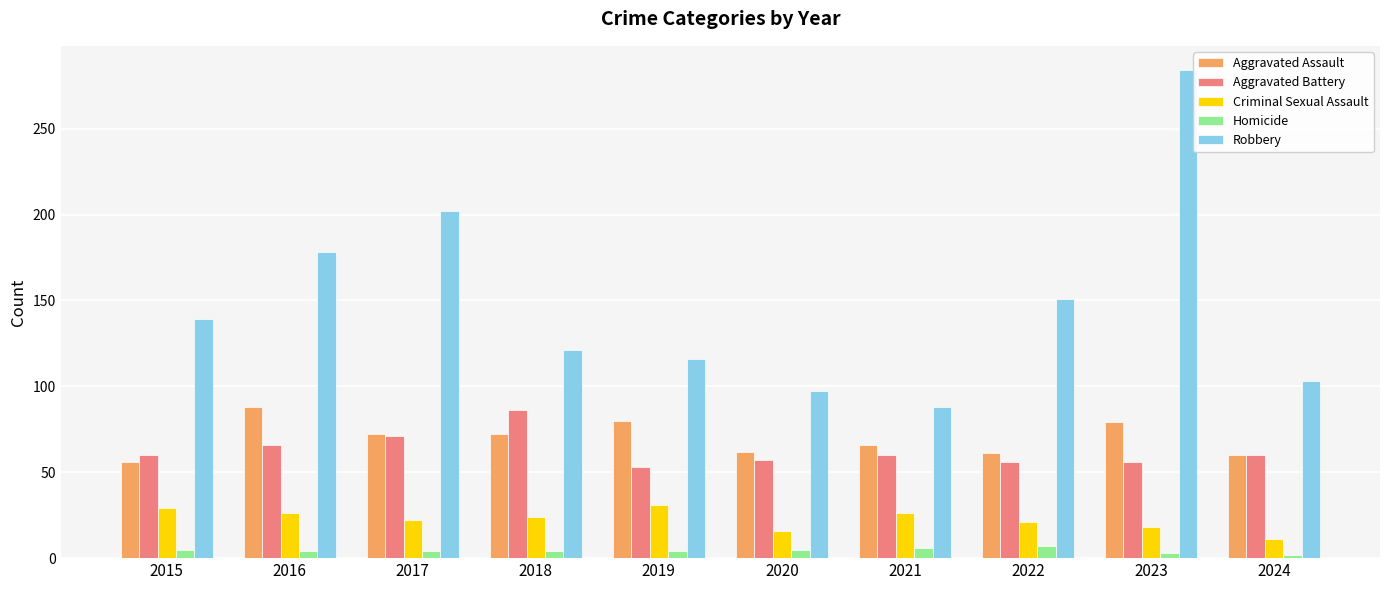

Which category has the lowest value in the Criminal Sexual Assault series?

2024